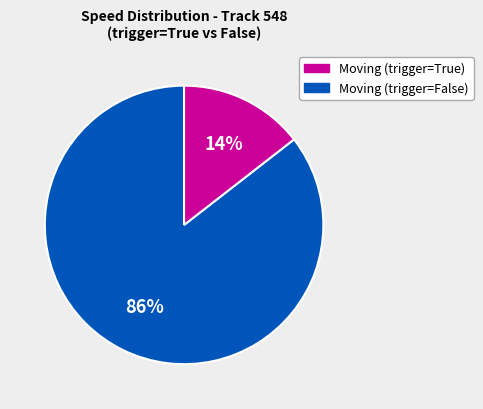

Is there a majority slice in this chart?

Yes